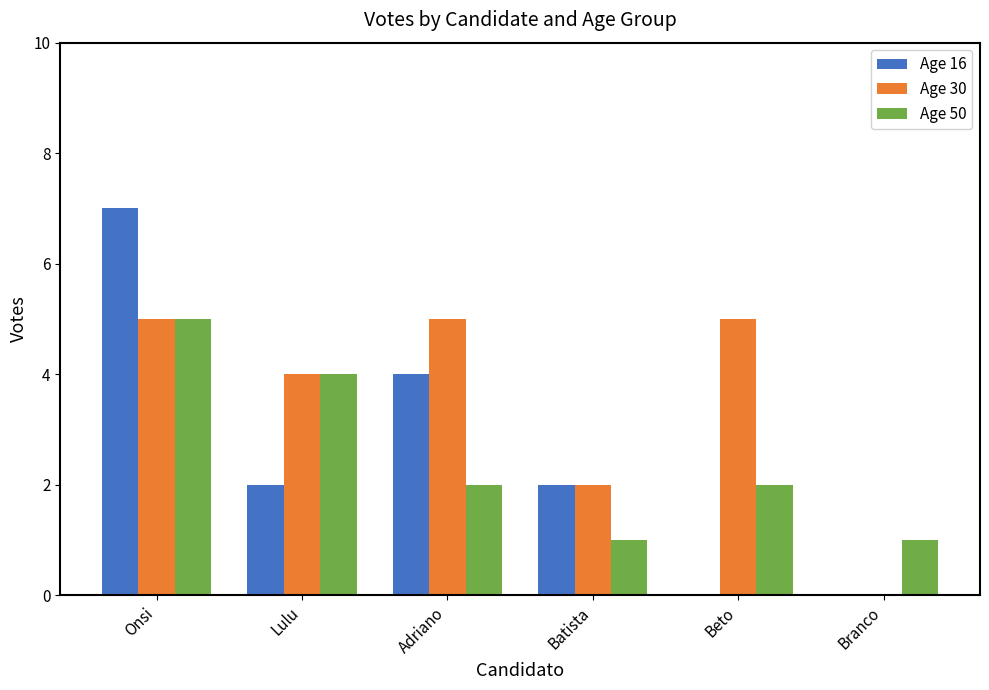

Which series has the largest range (max minus min)?

Age 16